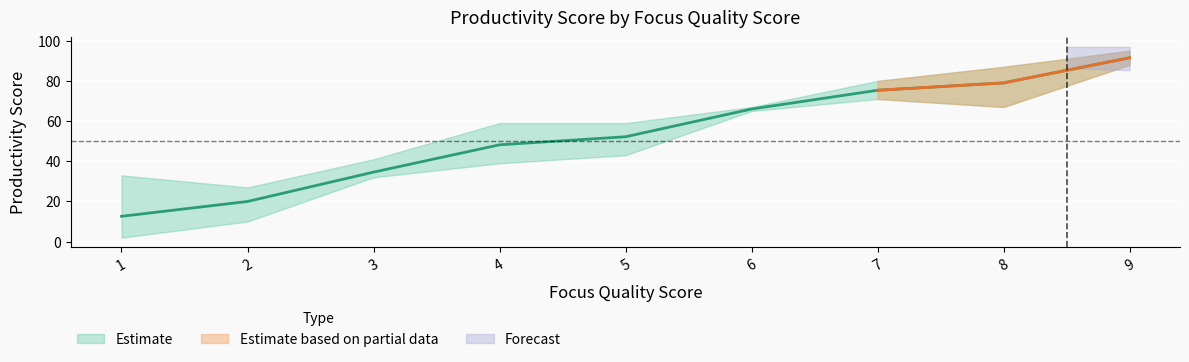

List the series in order of their overall mean, highest first.

upper_band, mean_productivity, lower_band